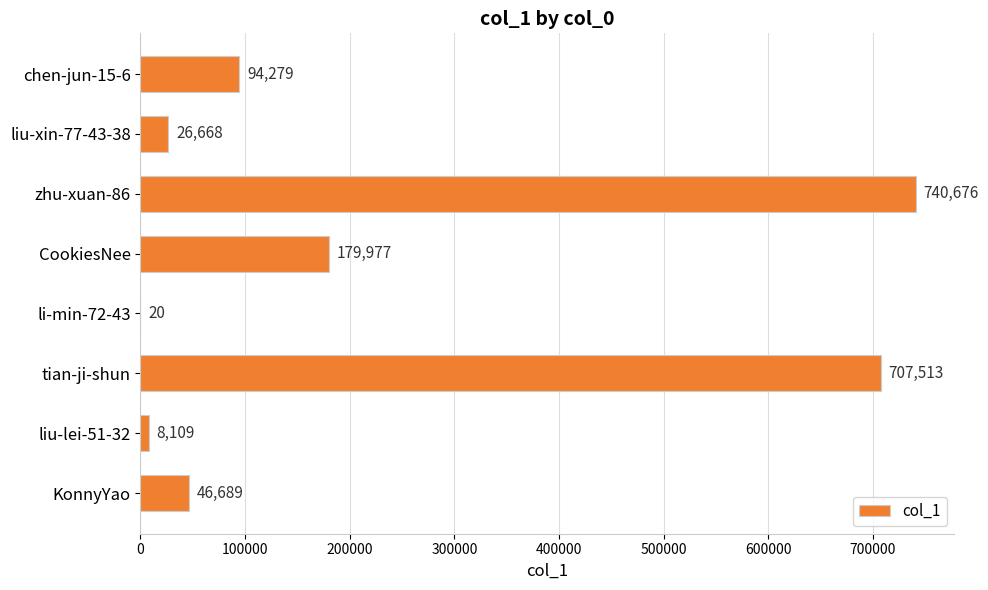

Are the bars grouped side by side (vs. stacked)?

No